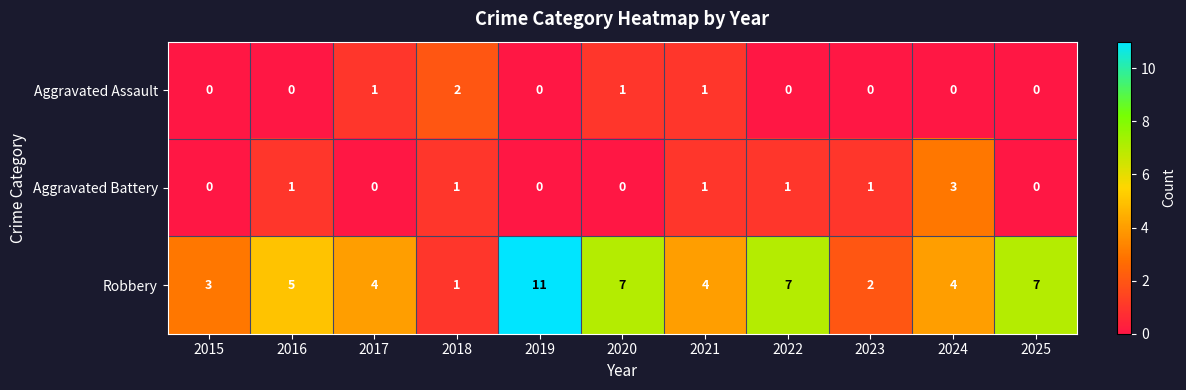

What is the difference between the highest and lowest values at 2015?

3